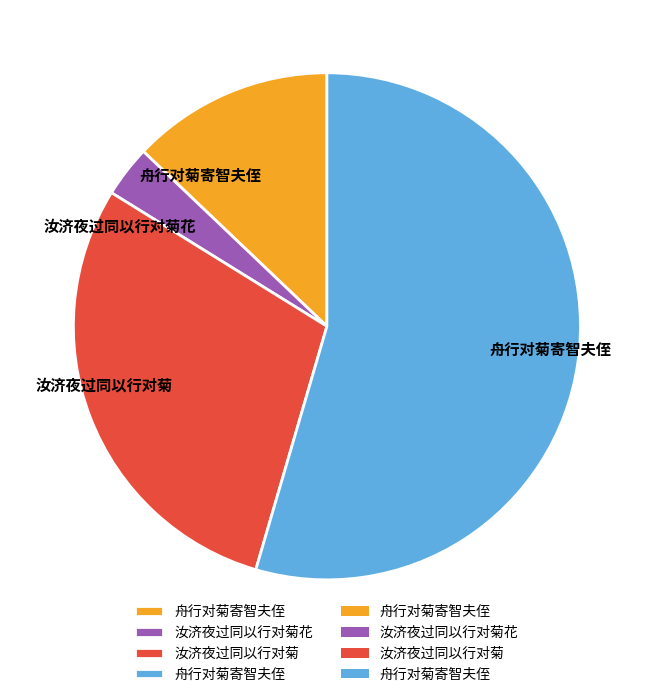

How many slices are in this pie chart?

4